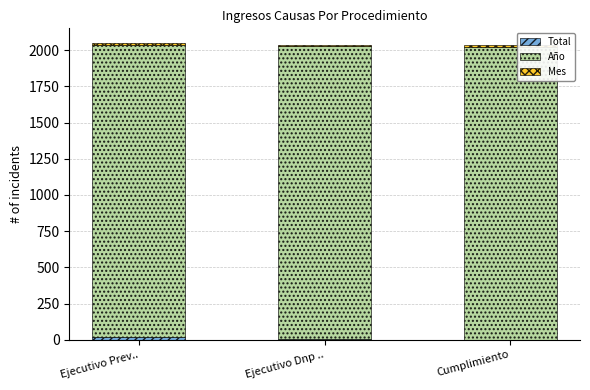

Where is Mes nearest to the value 11?

Ejecutivo Prev..